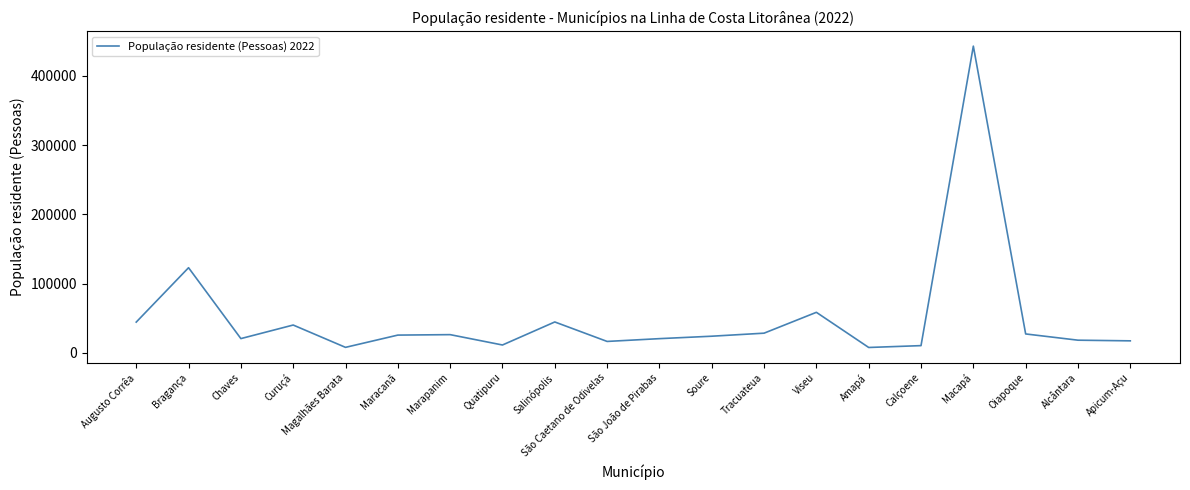

Does the chart display data point markers on the line(s)?

No